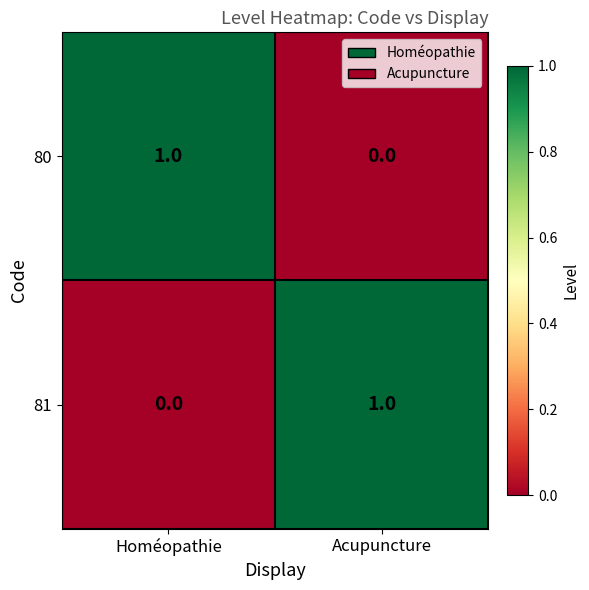

Is the value of 81 at Acupuncture greater than the value of 80 at Acupuncture?

Yes